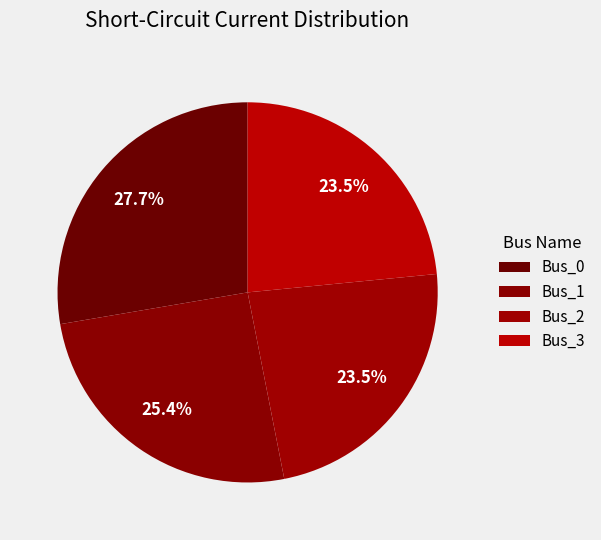

How many slices are in this pie chart?

4